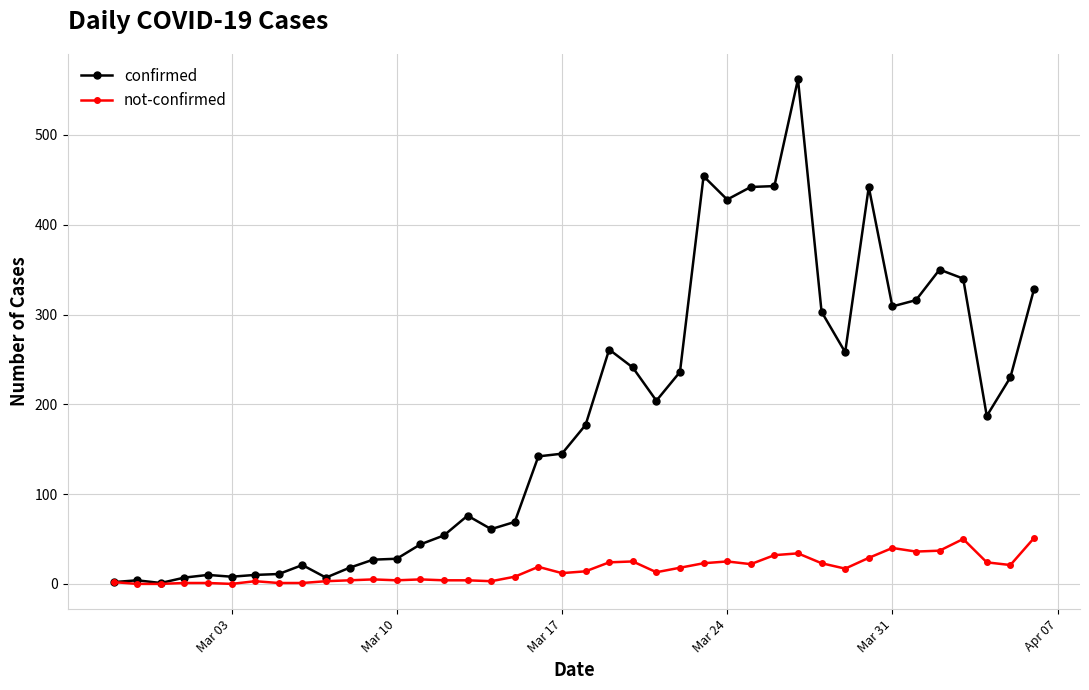

Rank the series by their average value, from highest to lowest.

confirmed, not-confirmed